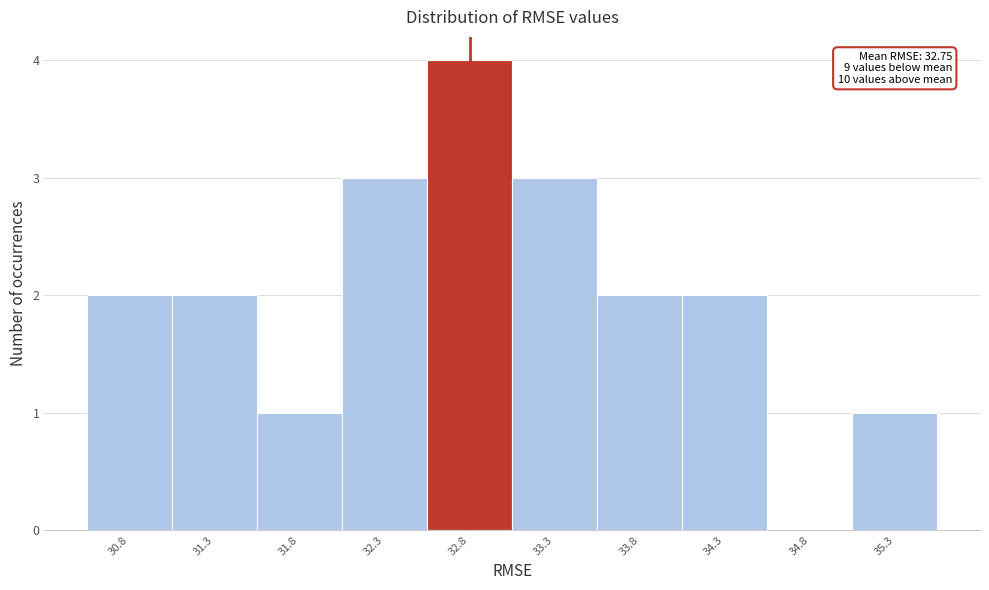

Which range on the x-axis has the tallest bar?

32.5 to 33.0